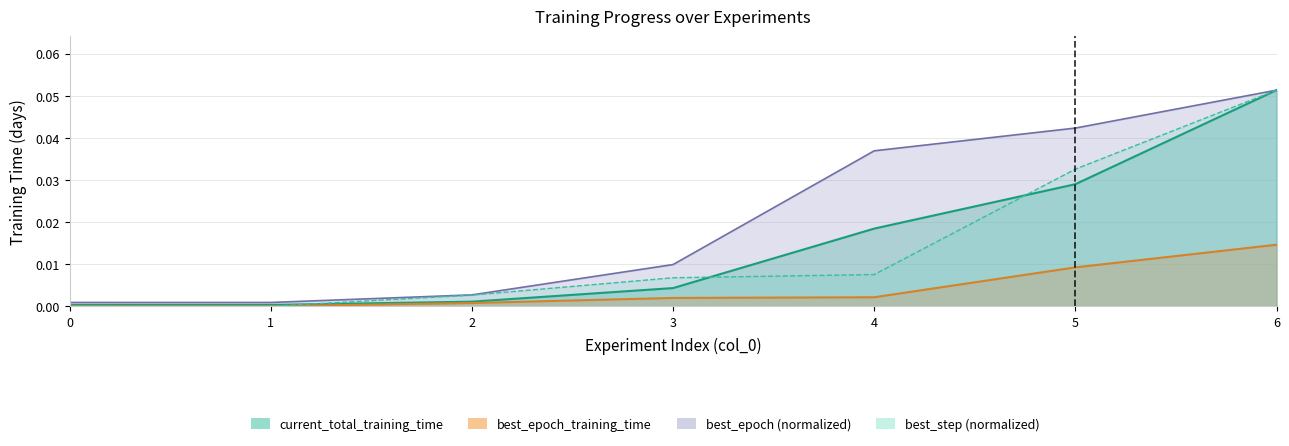

Between 1 and 4, which is larger?

4